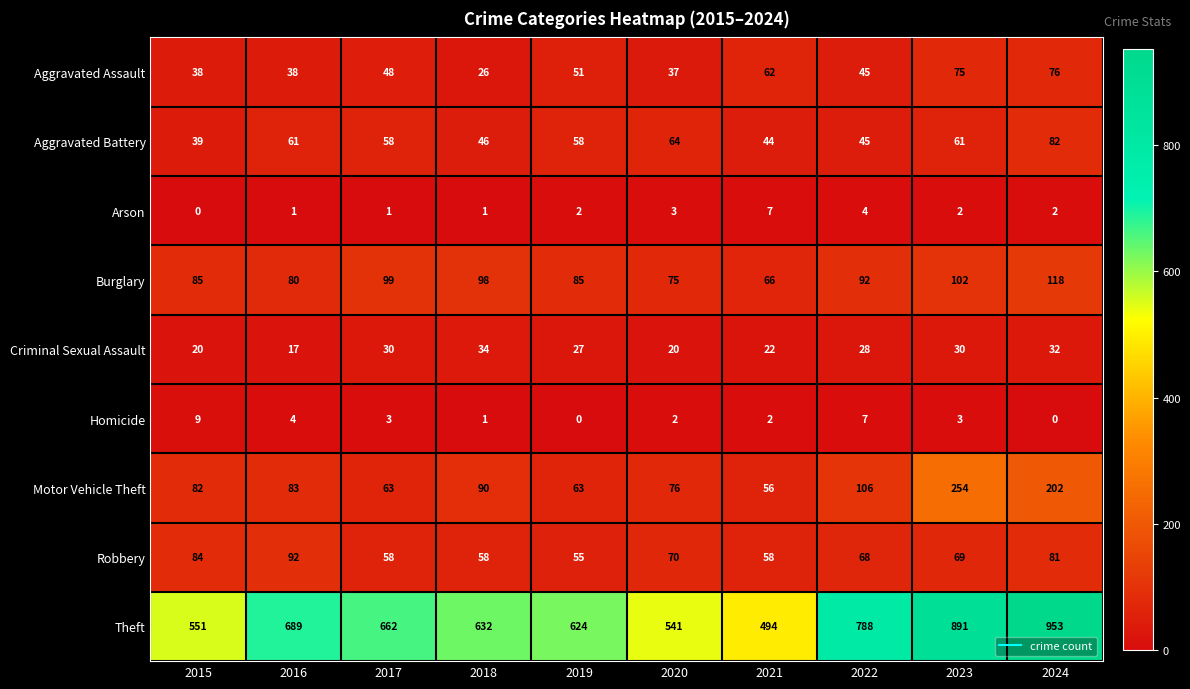

At which label does Motor Vehicle Theft reach its peak?

2023